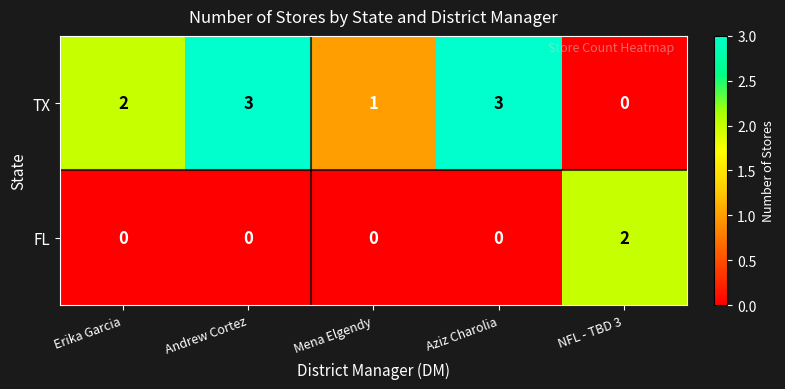

Which series has the largest range (max minus min)?

TX